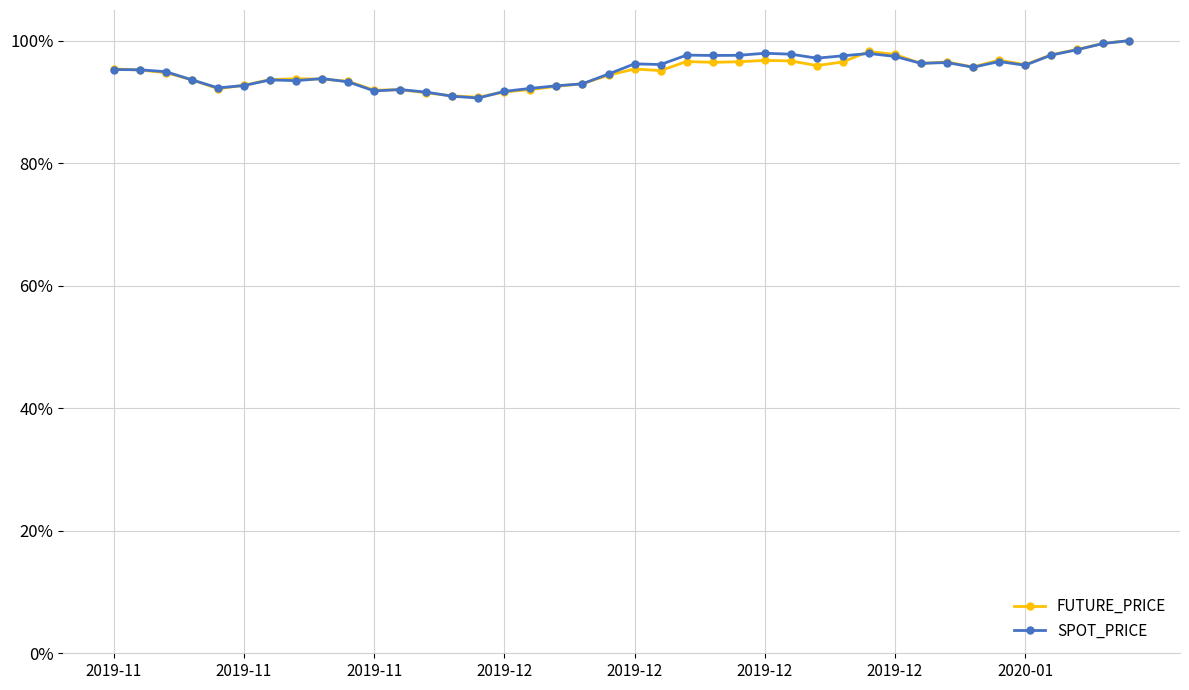

What are all the series names shown in the legend?

FUTURE_PRICE, SPOT_PRICE